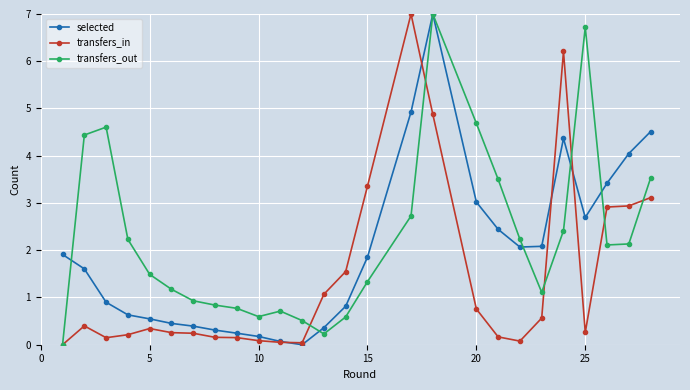

Which series has the largest total across all categories?

transfers_out